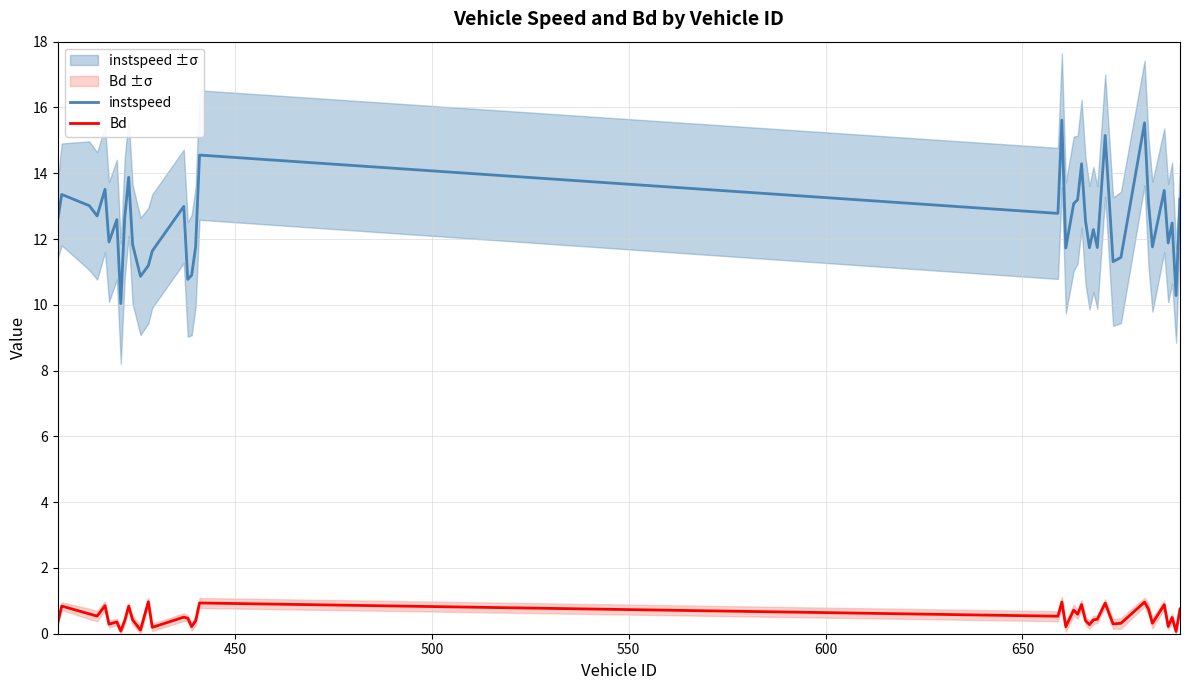

What is the highest value of the Bd series?

1.0